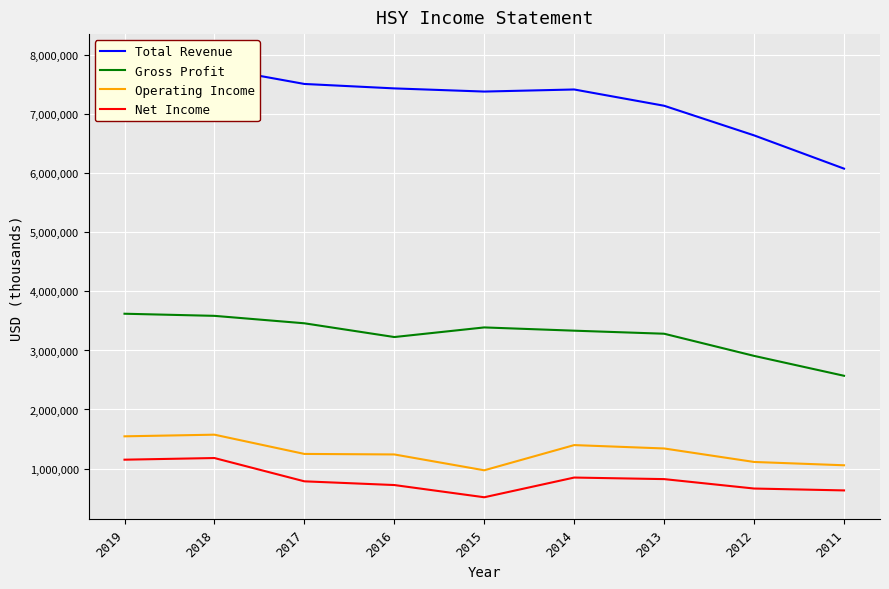

How many interior local peaks does the Operating Income series have?

2